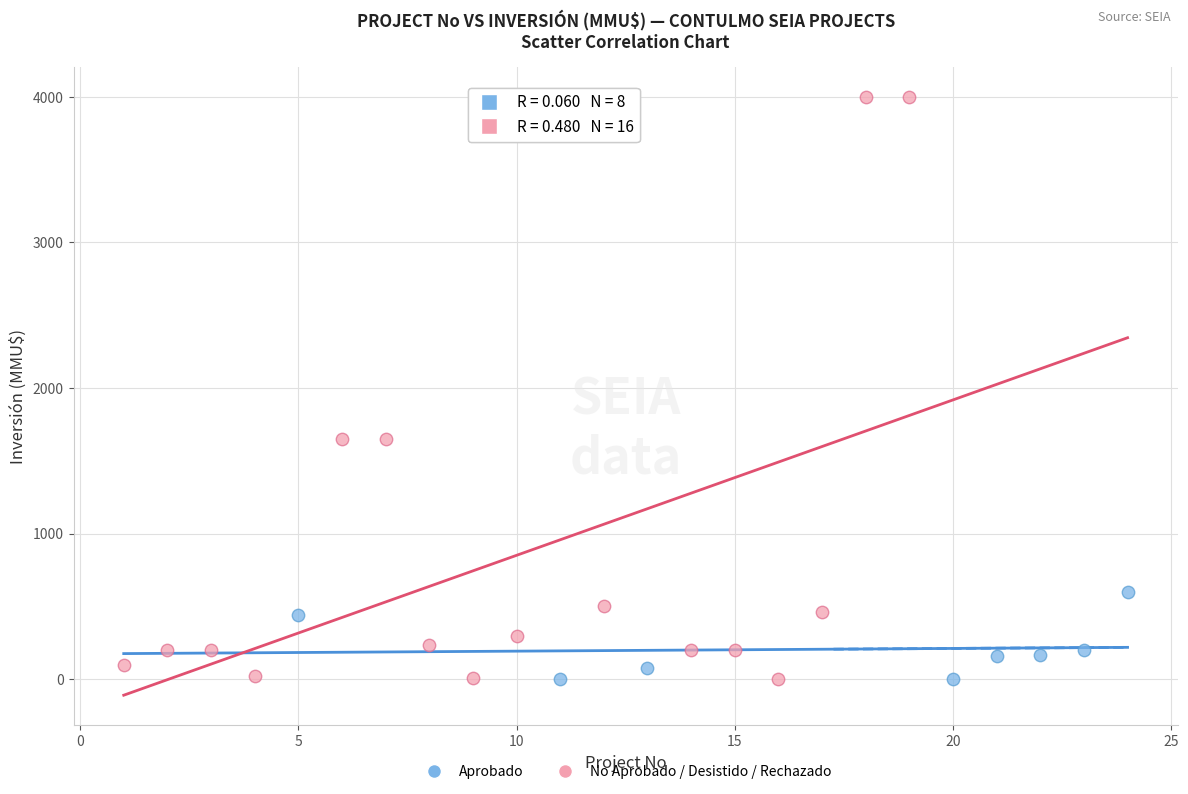

What are all the series names shown in the legend?

Aprobado, No Aprobado / Desistido / Rechazado